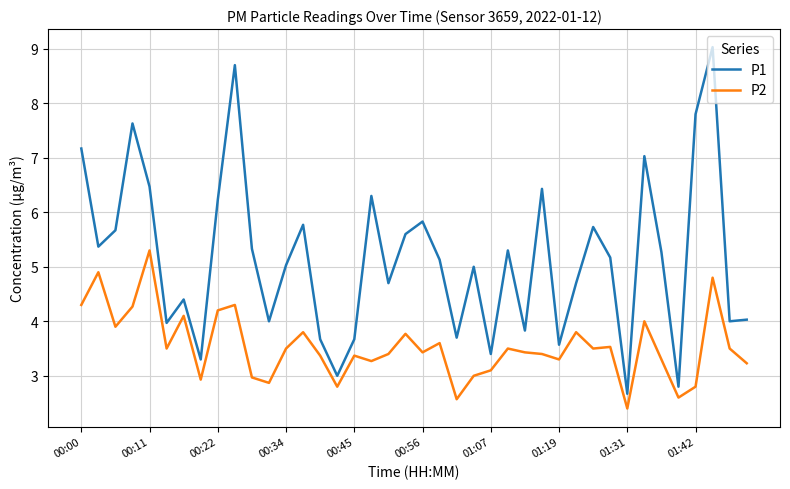

What is the maximum value shown in the chart?

9.0